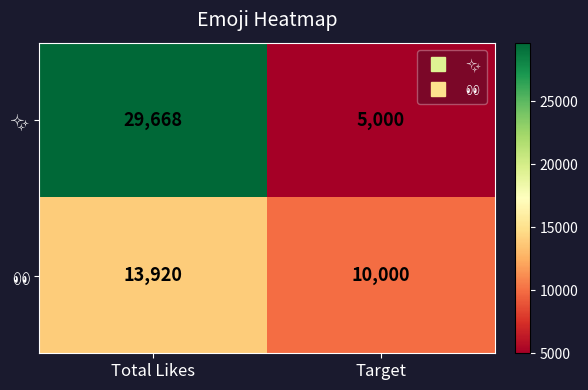

Which label corresponds to the largest value in the chart?

Total Likes